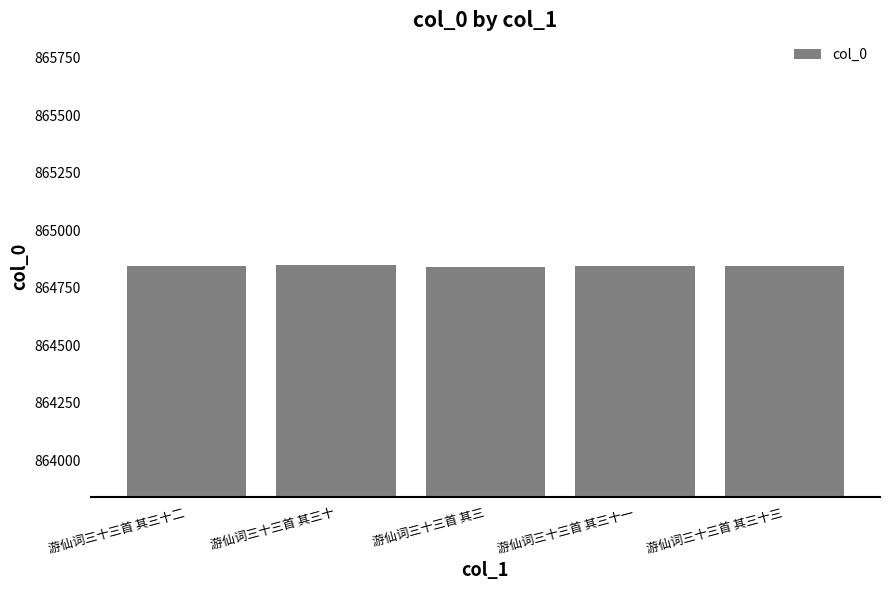

True or false: the data shows 1185487 at 游仙词三十三首 其三十一.

False